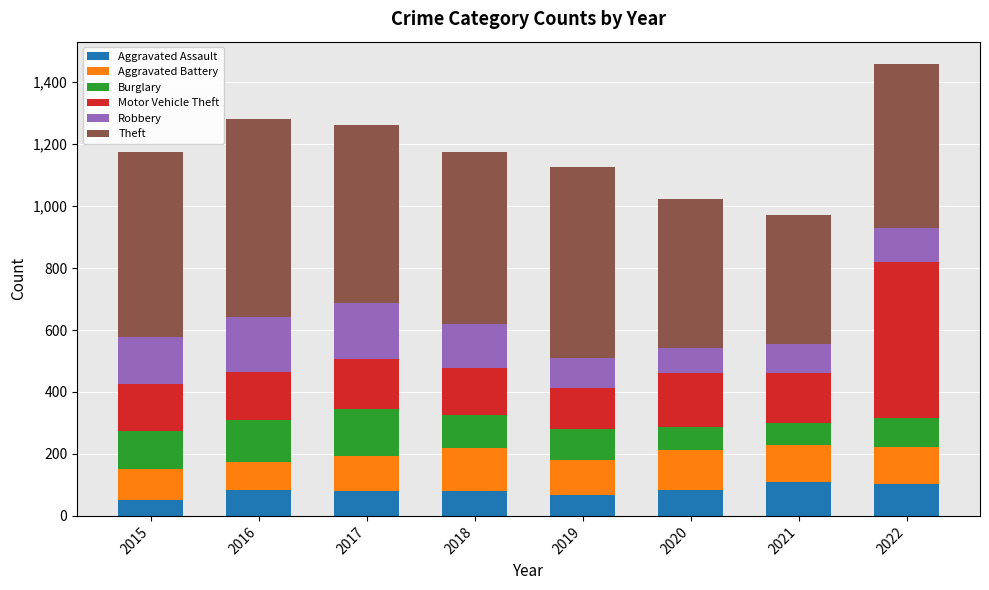

What is the average value of the Aggravated Assault series?

83